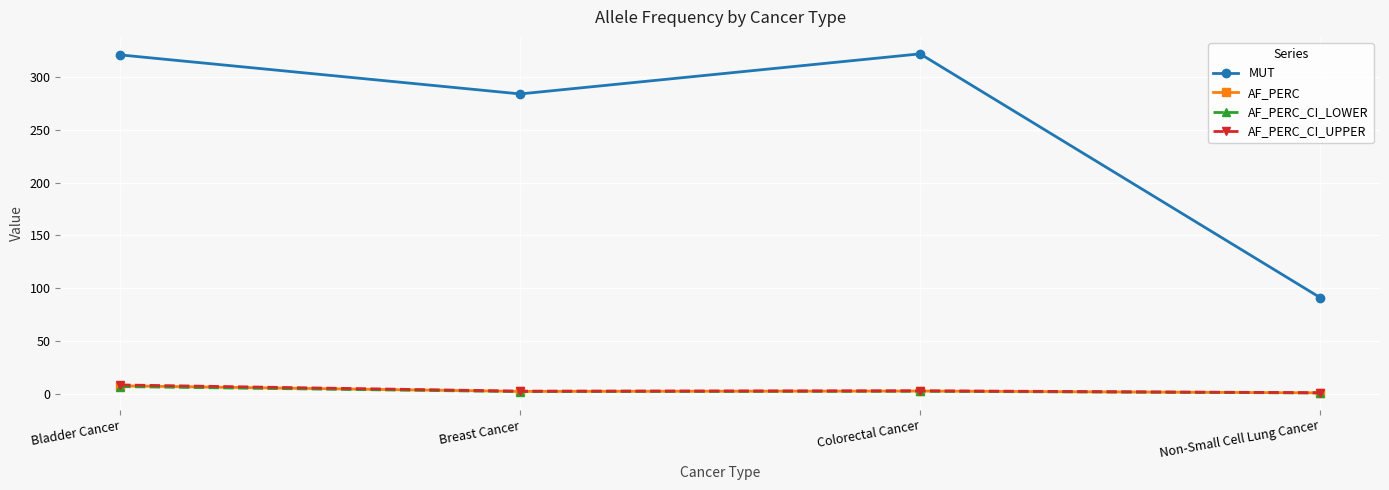

True or false: AF_PERC and MUT intersect in this chart.

False